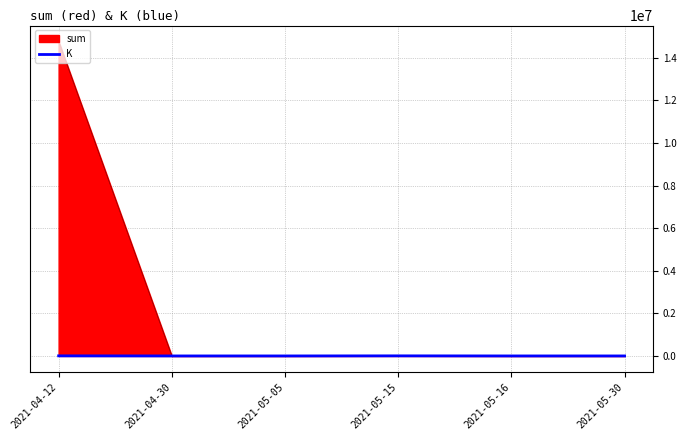

What is the minimum value shown in the chart?

0.1